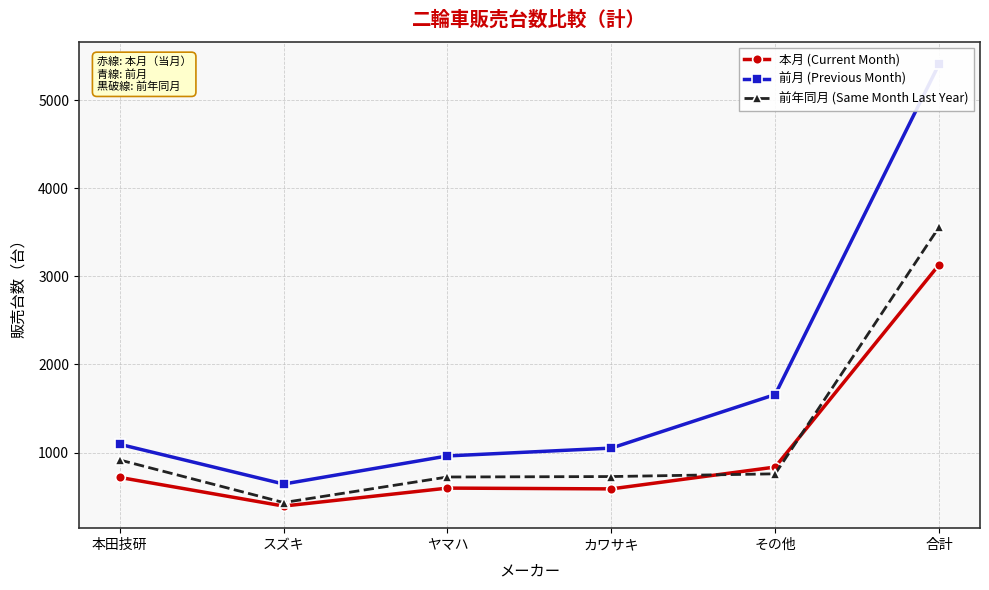

Reading left to right, transcribe all the data shown in this chart.

本月 (Current Month): 本田技研=718	スズキ=393	ヤマハ=597	カワサキ=588	その他=836	合計=3132
前月 (Previous Month): 本田技研=1094	スズキ=643	ヤマハ=962	カワサキ=1051	その他=1659	合計=5409
前年同月 (Same Month Last Year): 本田技研=916	スズキ=433	ヤマハ=723	カワサキ=728	その他=759	合計=3559